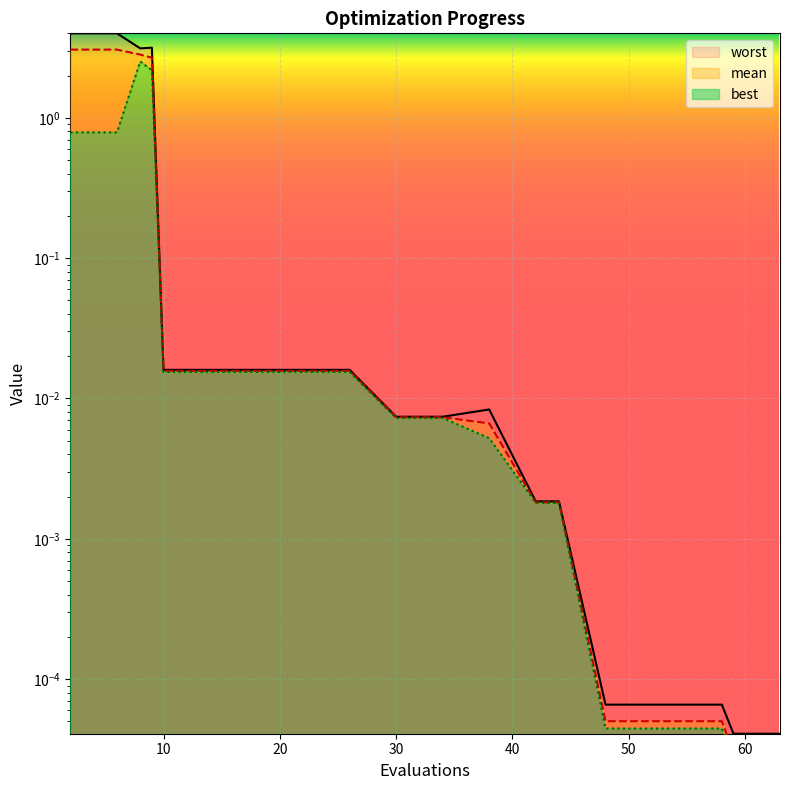

What value does the mean series have at 8?

2.8